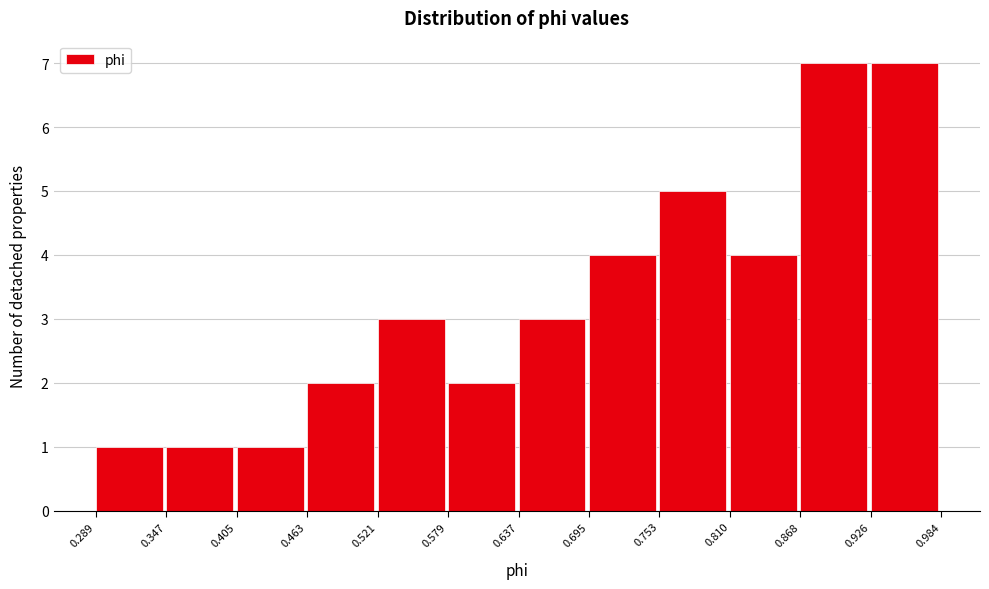

Reading left to right, transcribe this chart: for each bar, give the range it covers on the x-axis and its height. The values are not printed on the chart, so give them approximately, as read against the axis.

0.289 to 0.347: 1
0.347 to 0.405: 1
0.405 to 0.463: 1
0.463 to 0.521: 2
0.521 to 0.579: 3
0.579 to 0.637: 2
0.637 to 0.695: 3
0.695 to 0.753: 4
0.753 to 0.810: 5
0.810 to 0.868: 4
0.868 to 0.926: 7
0.926 to 0.984: 7